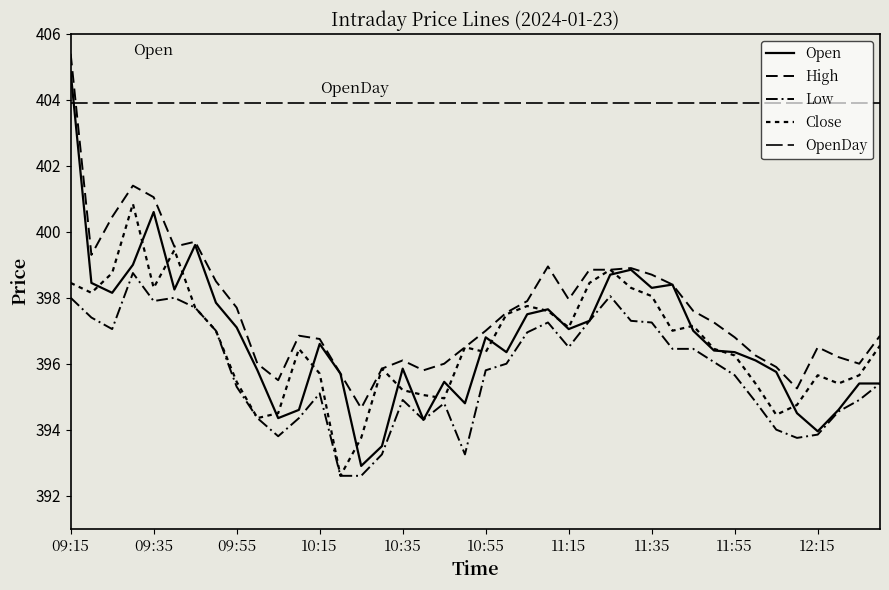

What is the lowest value of the Open series?

392.9